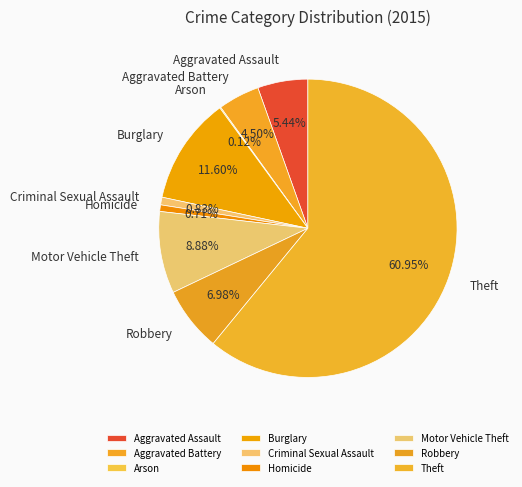

Approximately how many times larger is the value at Robbery compared to Criminal Sexual Assault?

8.4